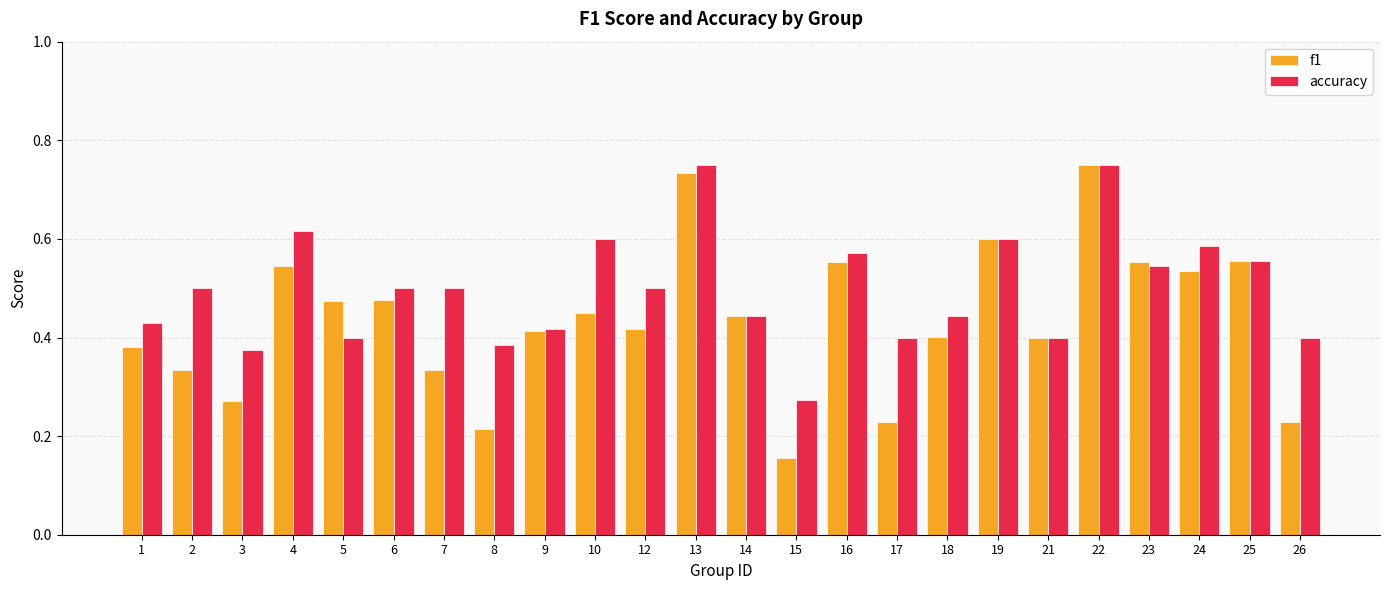

How many f1 values are between 0 and 1?

24